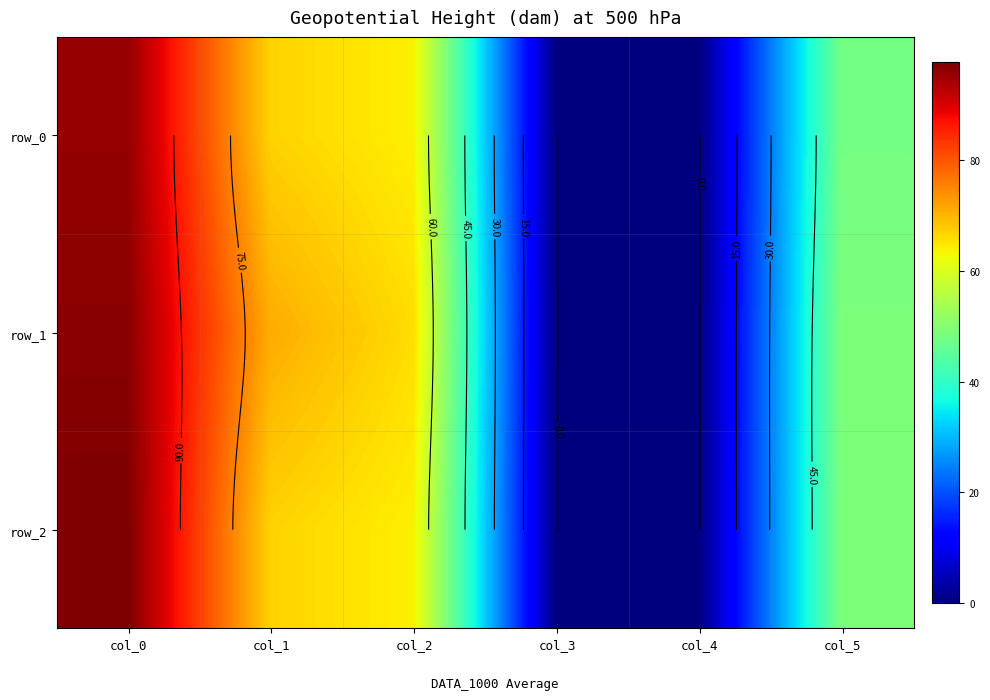

How many values in the row_2 series are below 64?

3